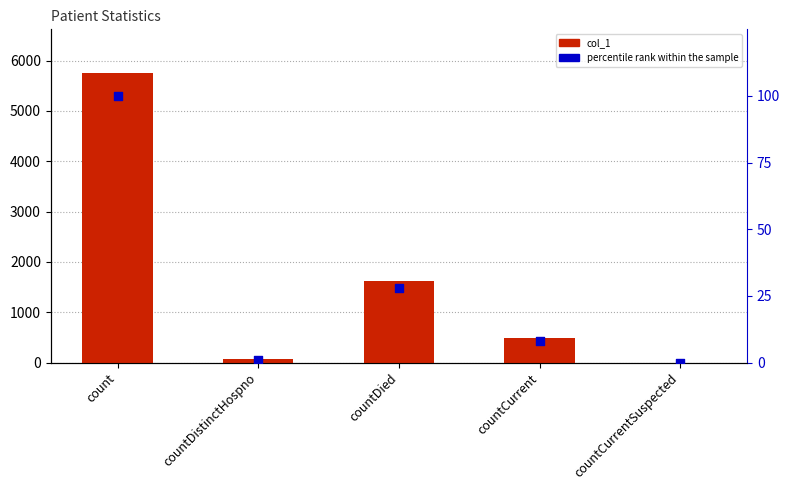

At which category is the sum across all series the highest?

count